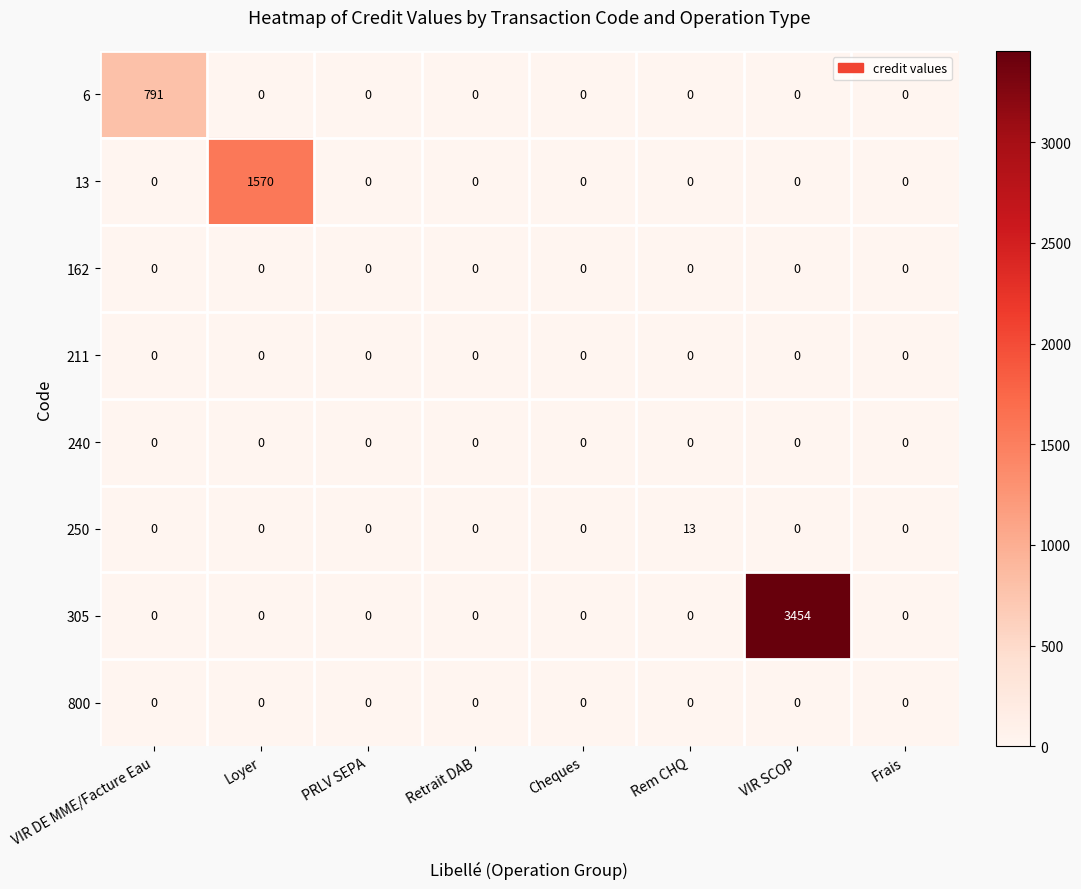

At which category is the sum across all series the highest?

VIR SCOP